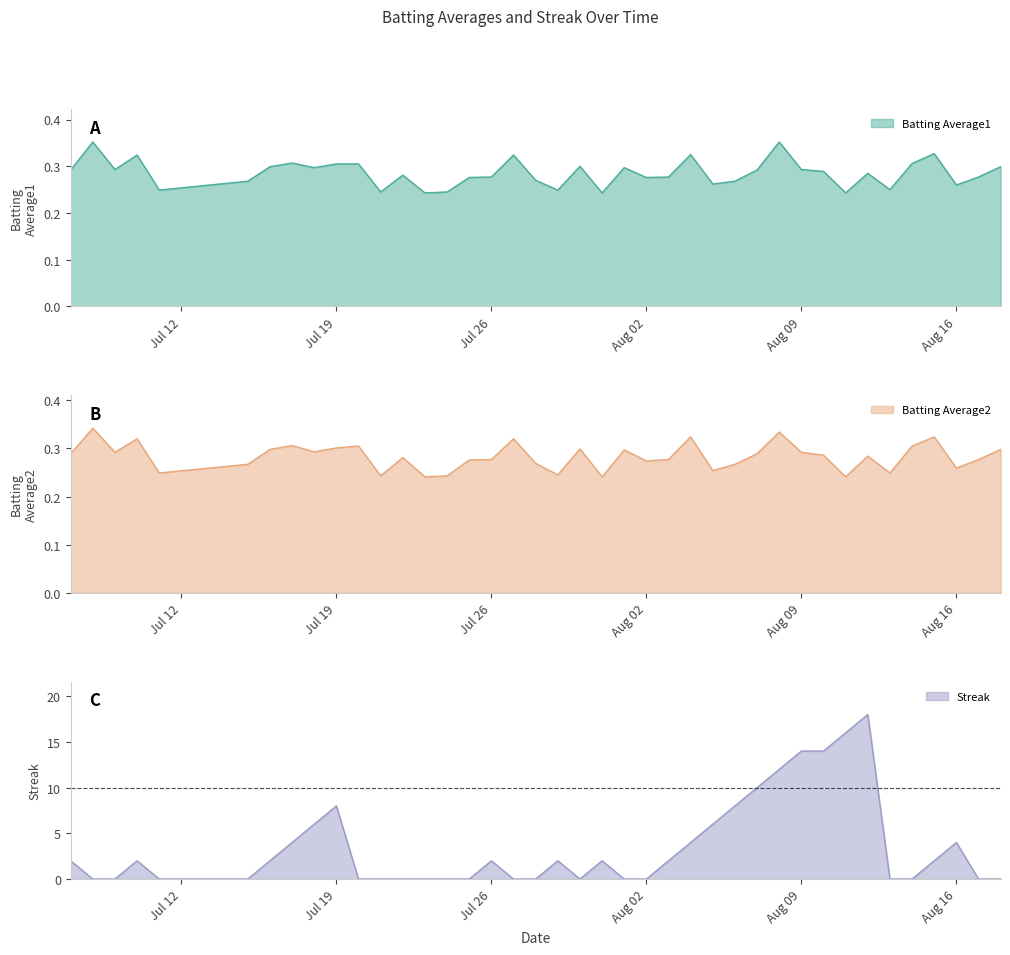

Which series changed the most between 2010-08-06 and 2010-08-11?

Streak